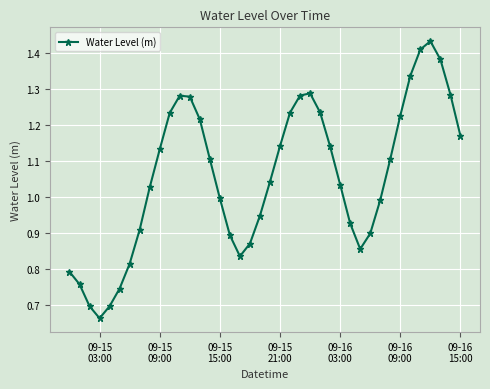

True or false: there are more than 2 points higher than both neighbors.

True